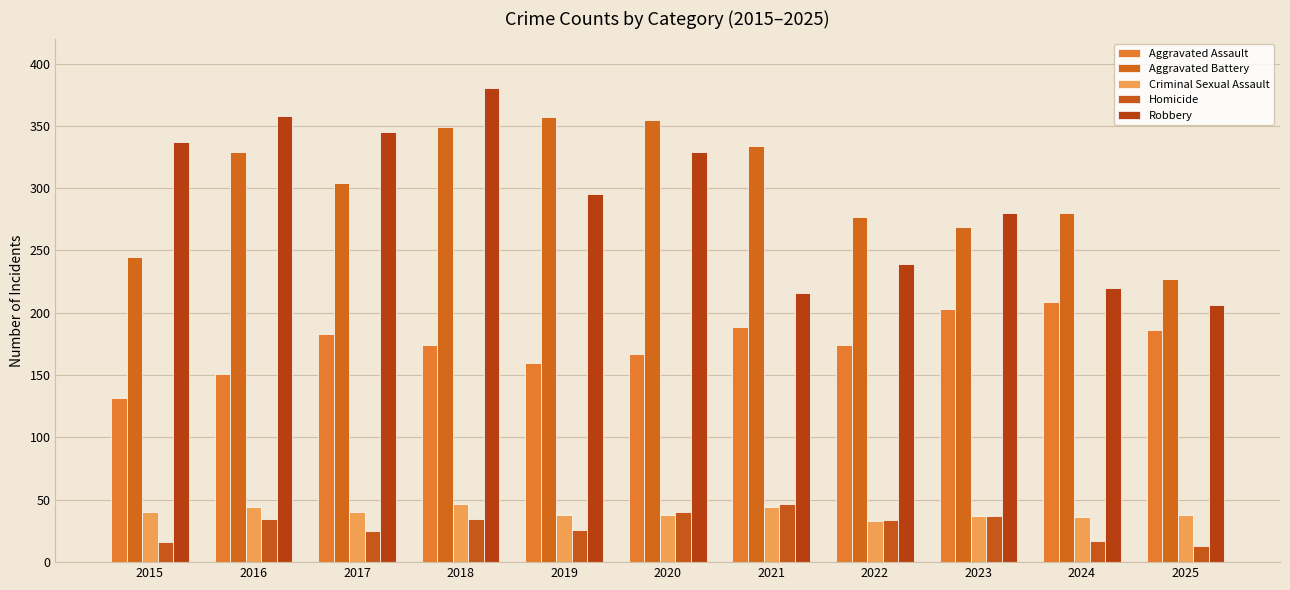

Read the Robbery value at 2015.

337